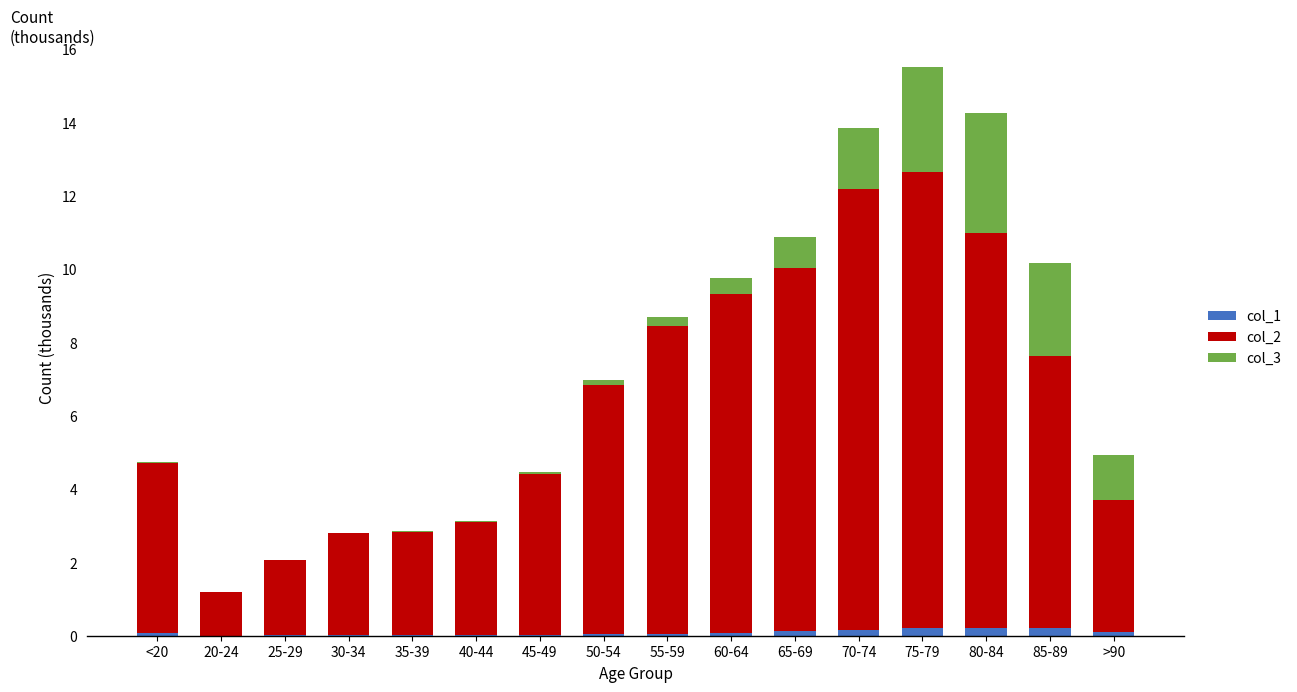

At which category is the sum across all series the highest?

75-79